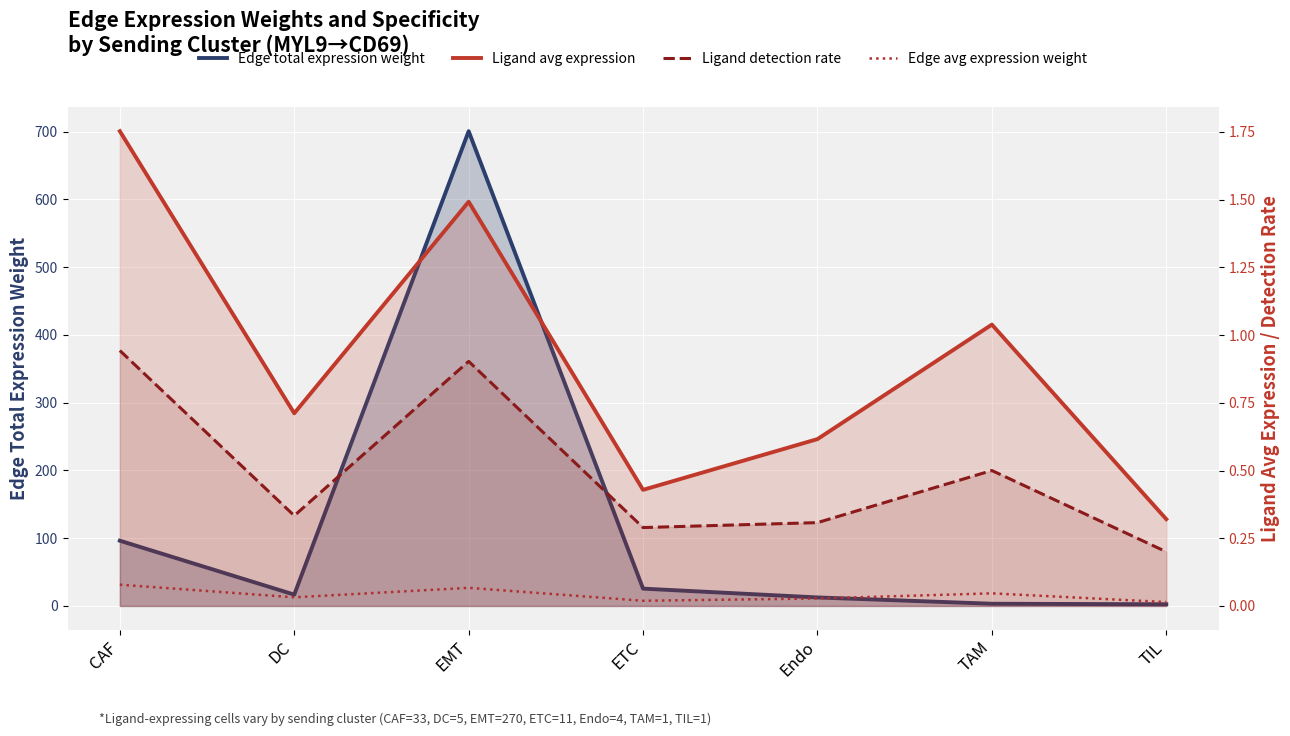

What is the value of the Ligand detection rate point at the 6th from the left?

0.5